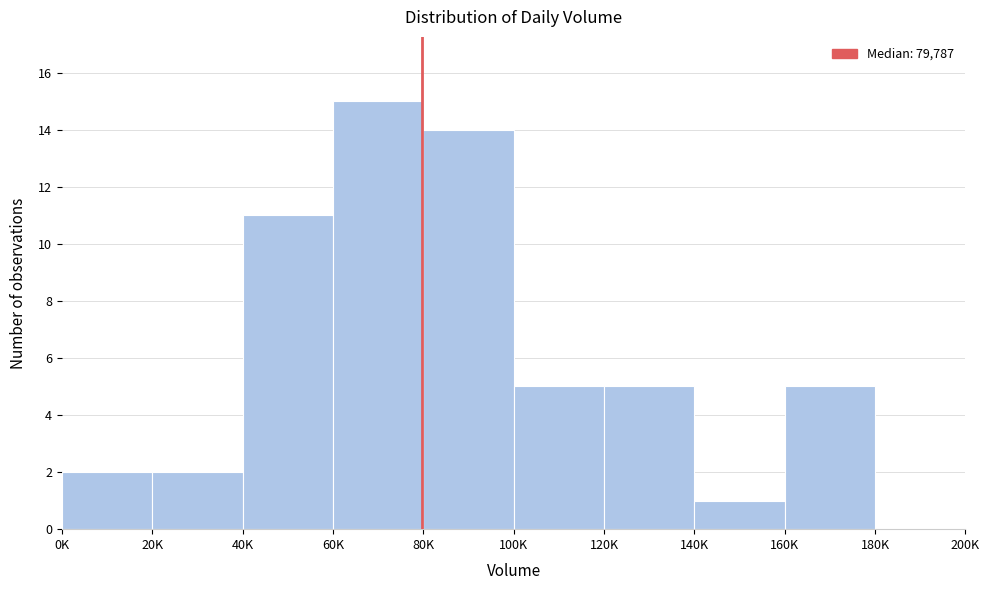

Reading left to right, what are all the values shown in this chart?

0K=2	20K=2	40K=11	60K=15	80K=14	100K=5	120K=5	140K=1	160K=5	180K=0